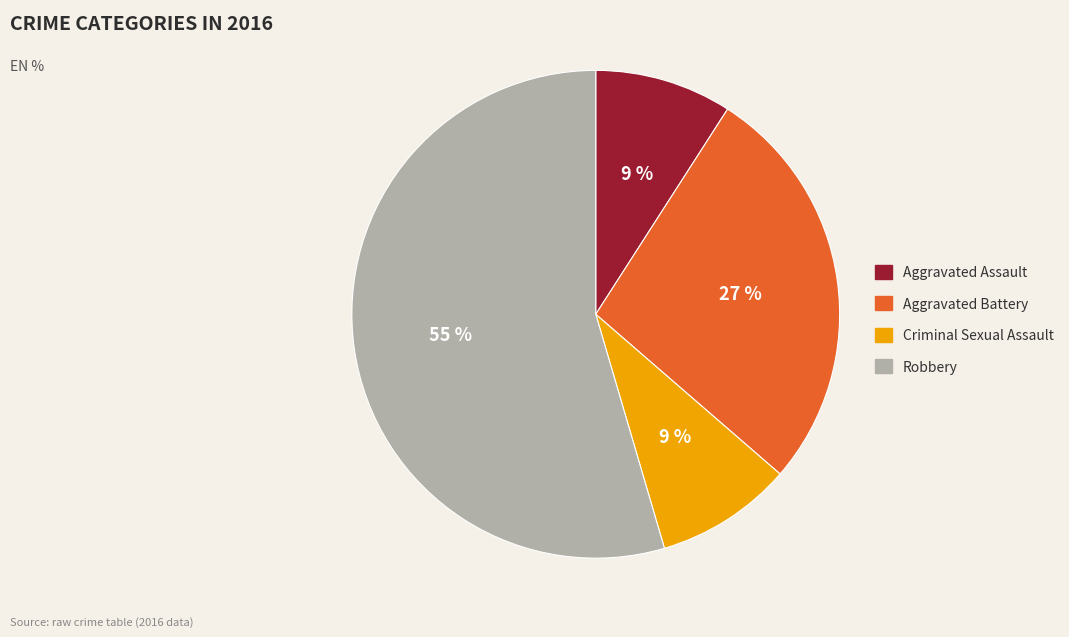

What is the largest slice in the pie chart?

Robbery